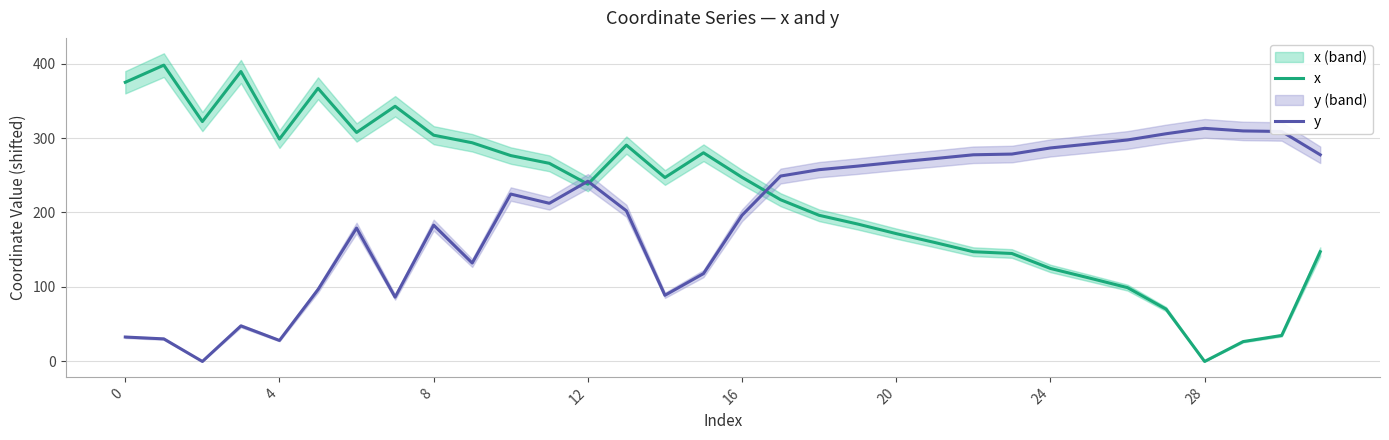

How many intersections are there between y and x?

3